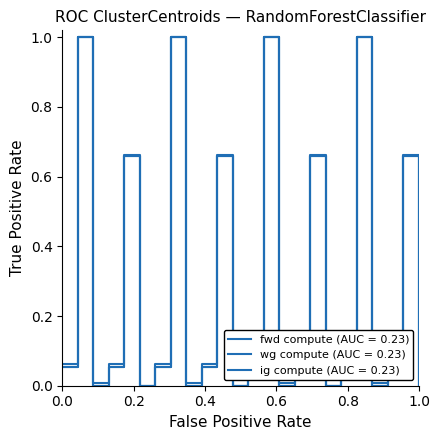

Is this an area chart (filled region under the line)?

No